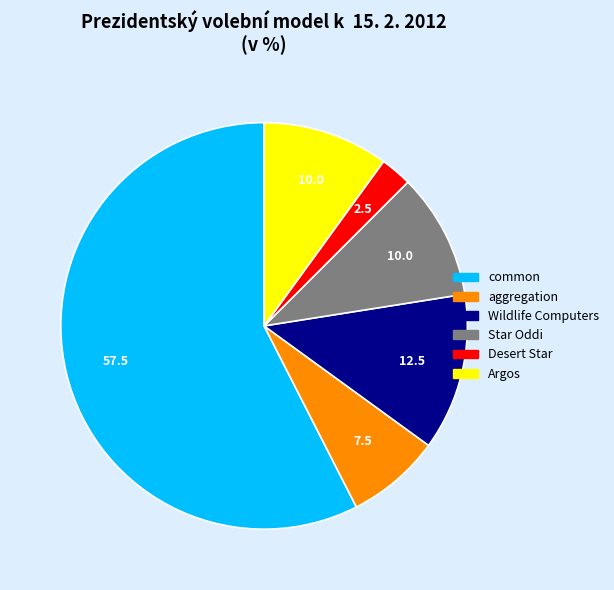

Is there any slice that represents more than half of the pie?

Yes